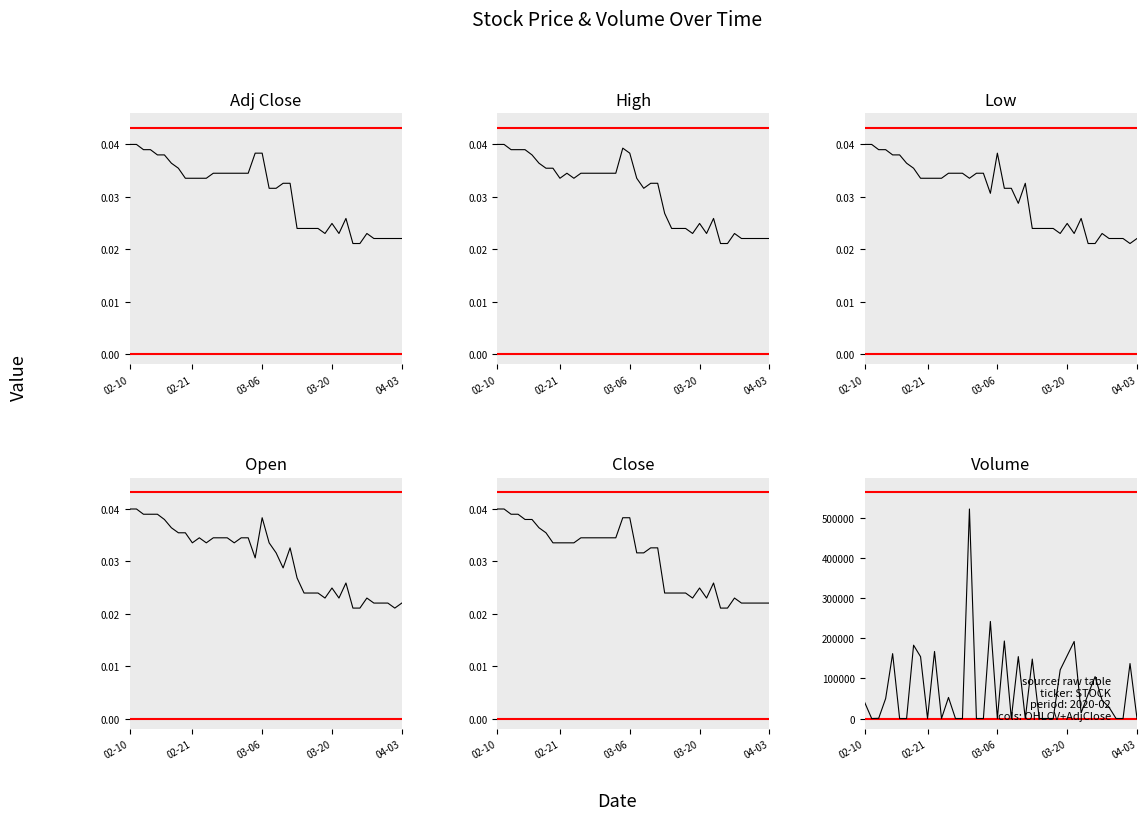

Which series has the largest total across all categories?

Volume